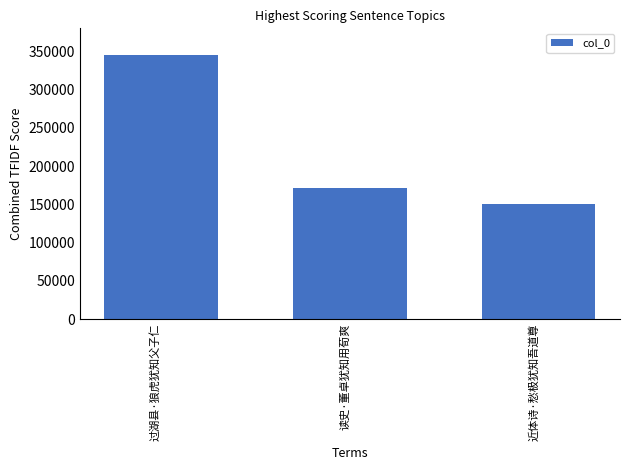

Is it true that the value at 读史·董卓犹知用荀爽 is 278801?

False